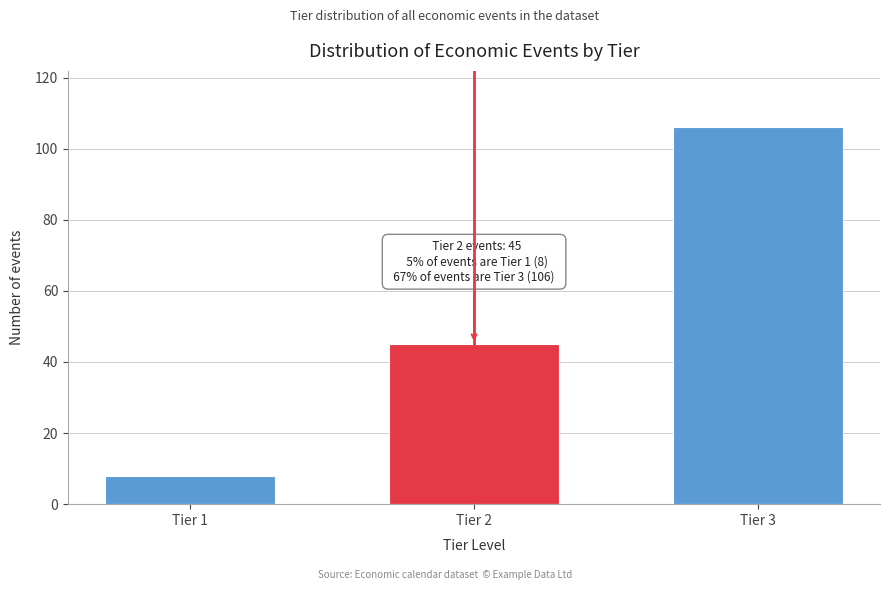

Reading left to right, what are all the values shown in this chart?

Tier 1=8	Tier 2=45	Tier 3=106